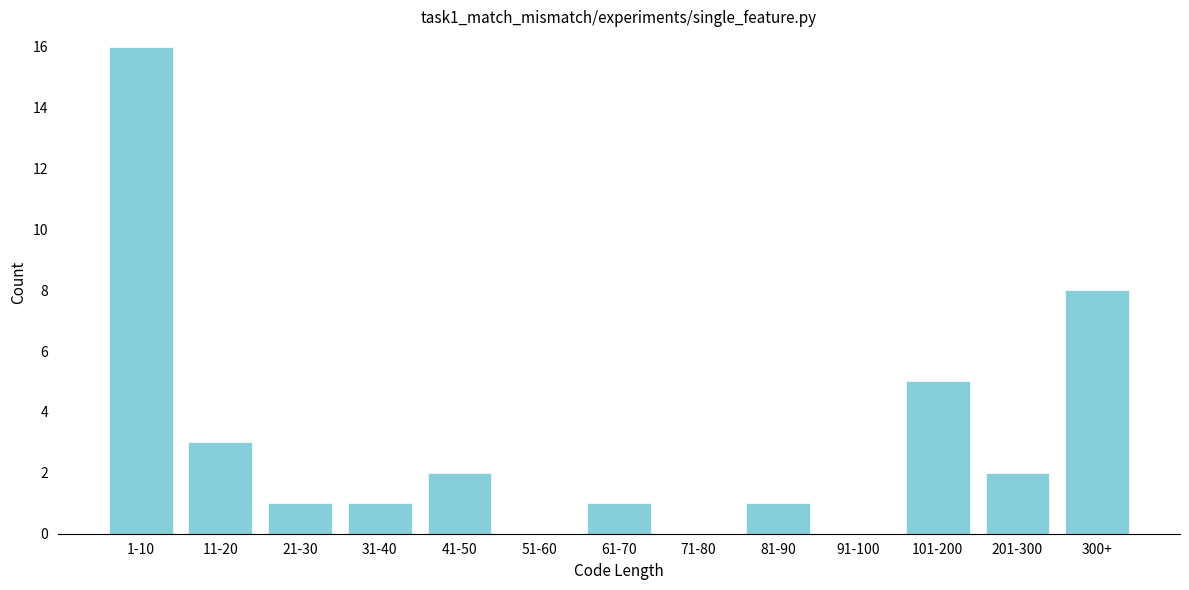

Reading left to right, what are all the values shown in this chart?

1-10=16	11-20=3	21-30=1	31-40=1	41-50=2	51-60=0	61-70=1	71-80=0	81-90=1	91-100=0	101-200=5	201-300=2	300+=8